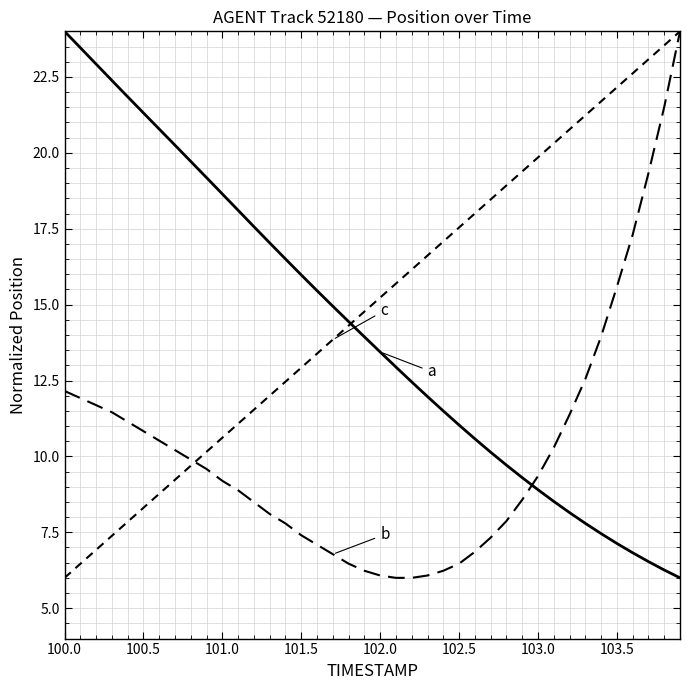

Does the chart display data point markers on the line(s)?

No